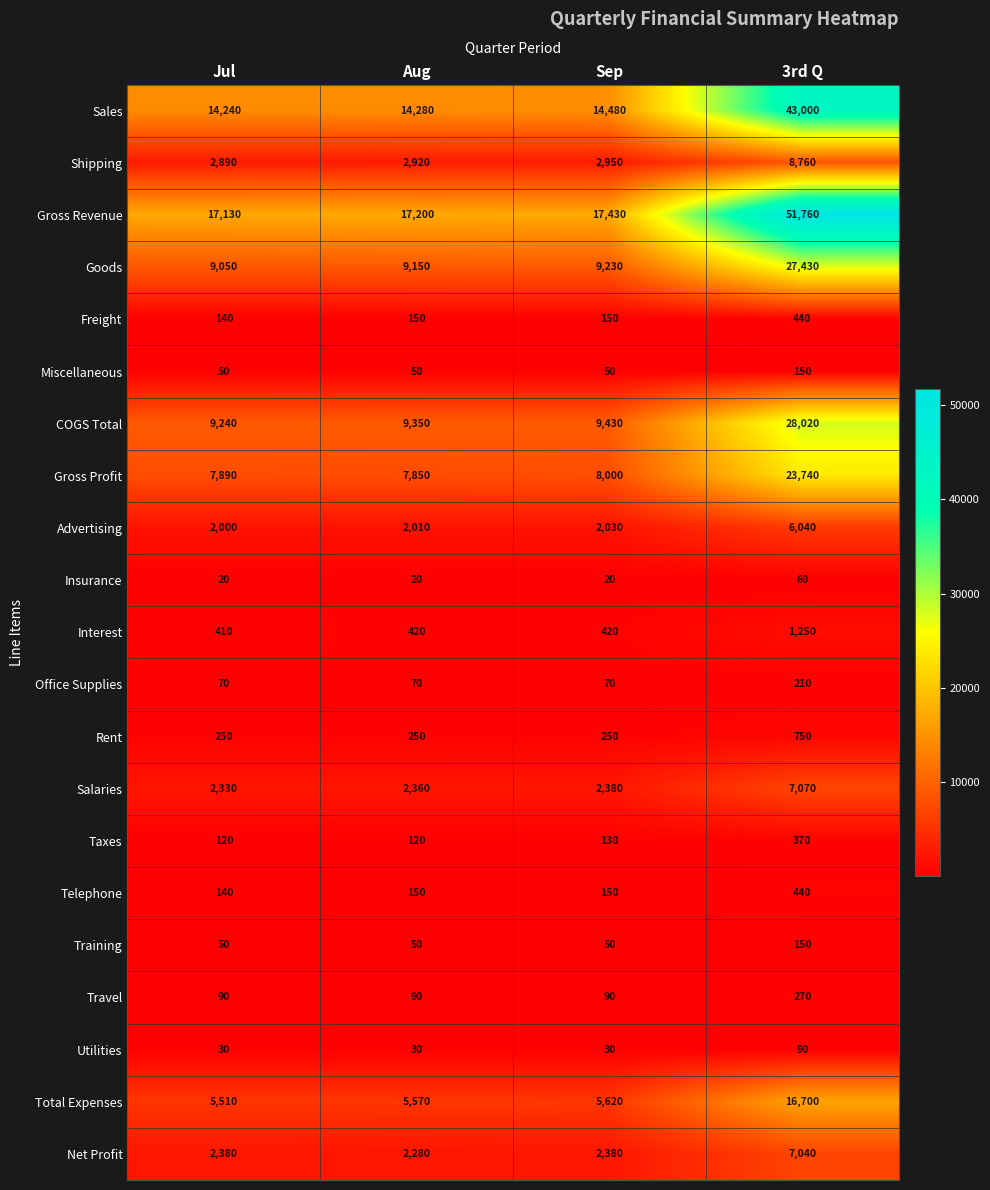

How many Miscellaneous values are between 50 and 150?

4